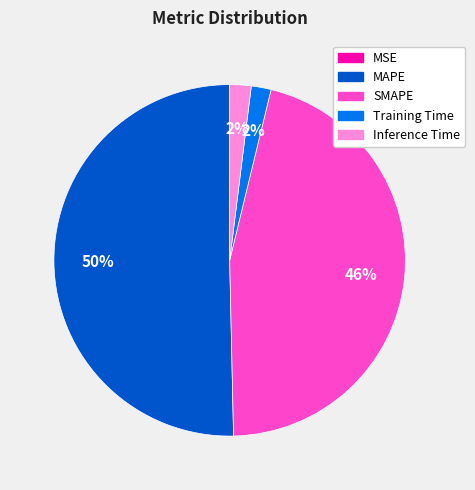

What percentage is the MAPE slice, to the nearest percent?

50%